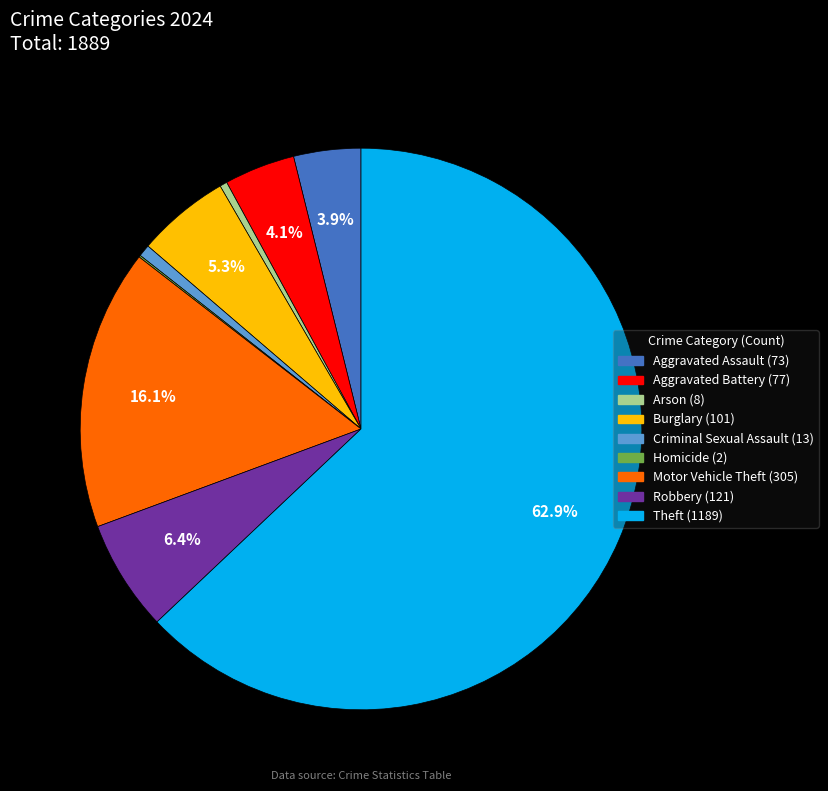

Which has a higher value, Criminal Sexual Assault or Burglary?

Burglary